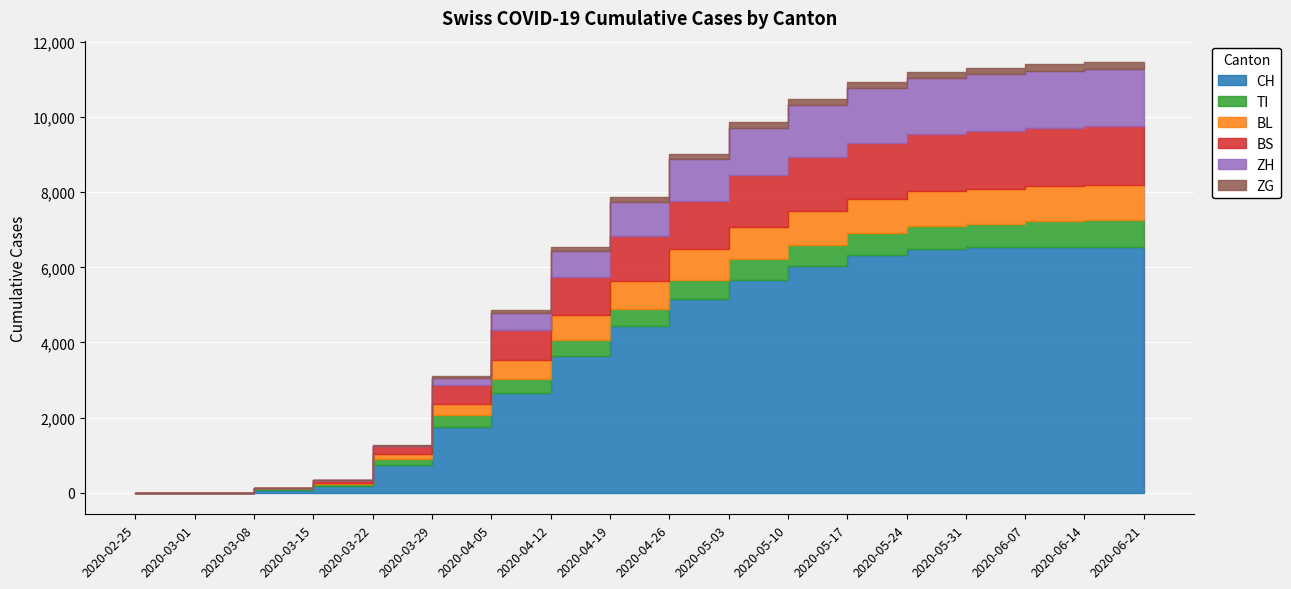

Rank the series by their maximum value, from highest to lowest.

CH, BS, ZH, BL, TI, ZG